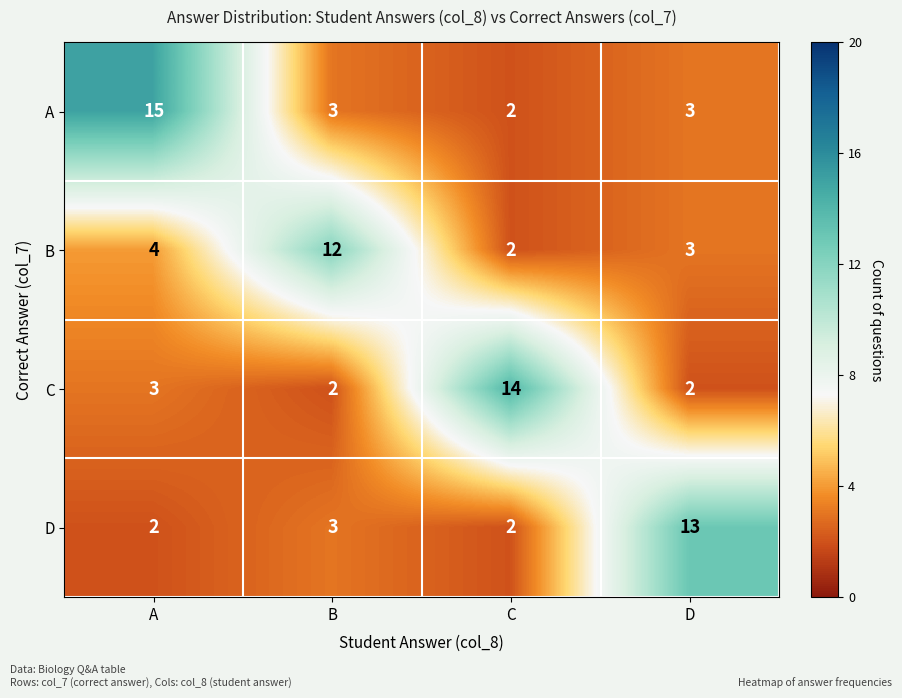

Count the number of categories in the chart.

4